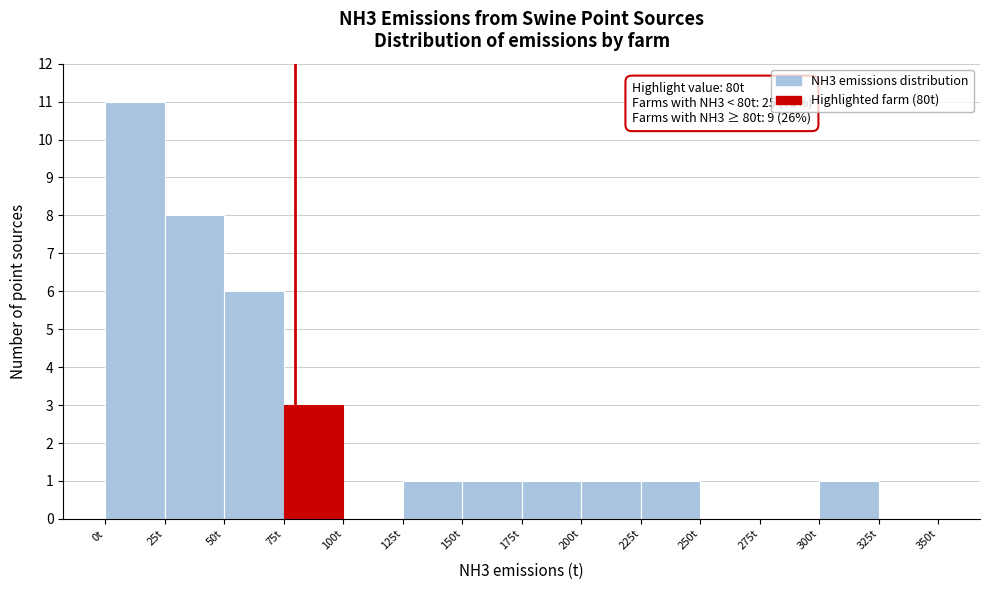

Which range on the x-axis has the tallest bar?

0 to 25